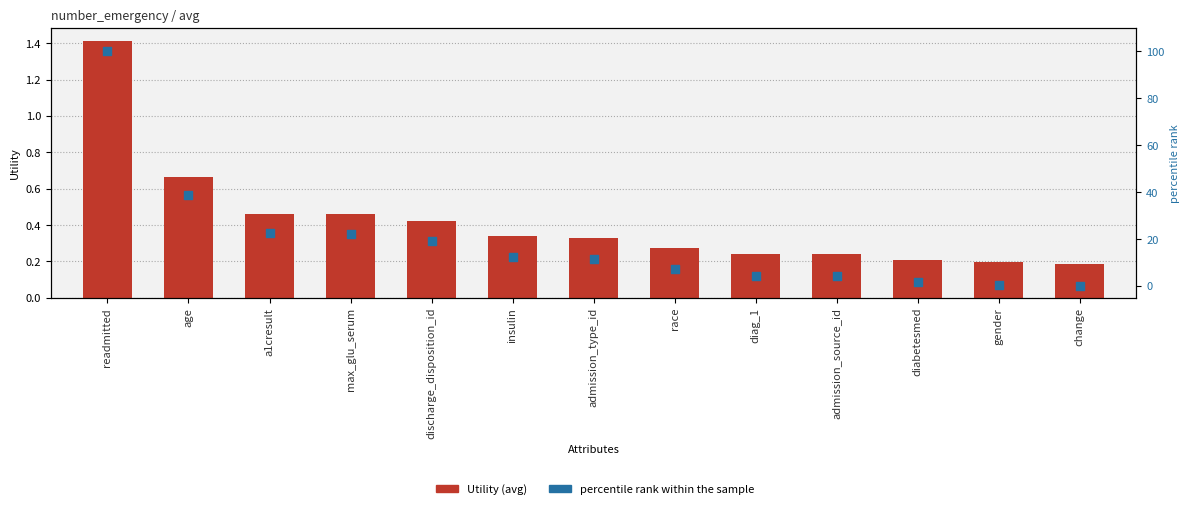

At which category is the sum across all series the highest?

readmitted